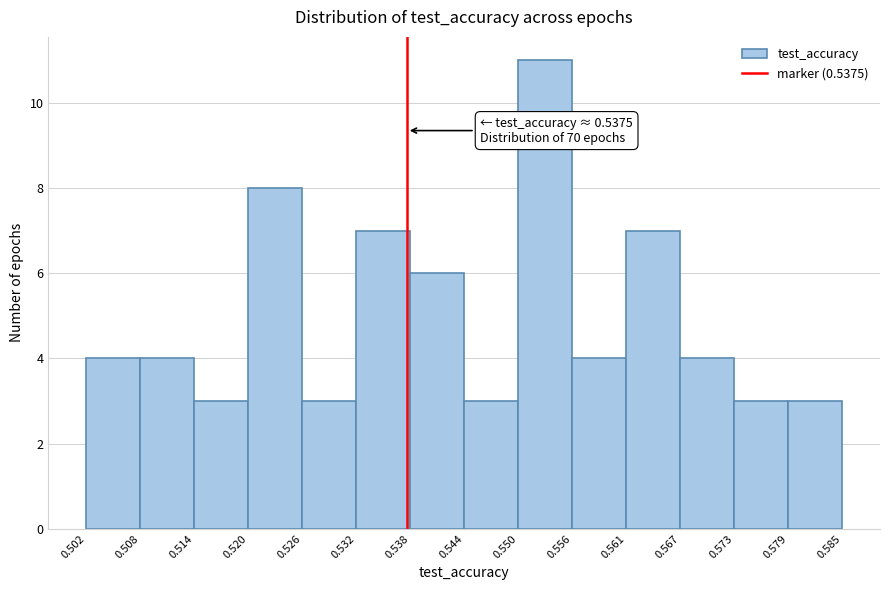

Which range on the x-axis has the tallest bar?

0.550 to 0.556